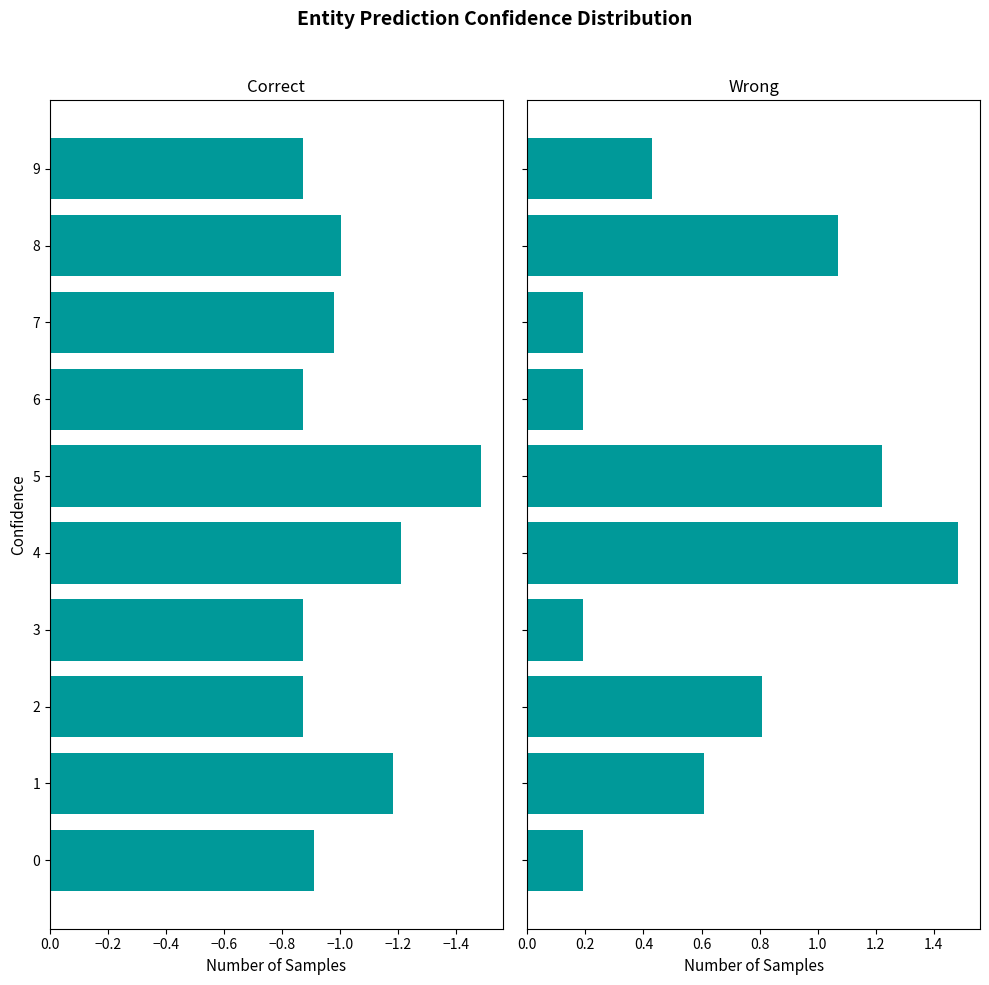

What is the difference between the maximum and second lowest values in the Wrong series?

1.3